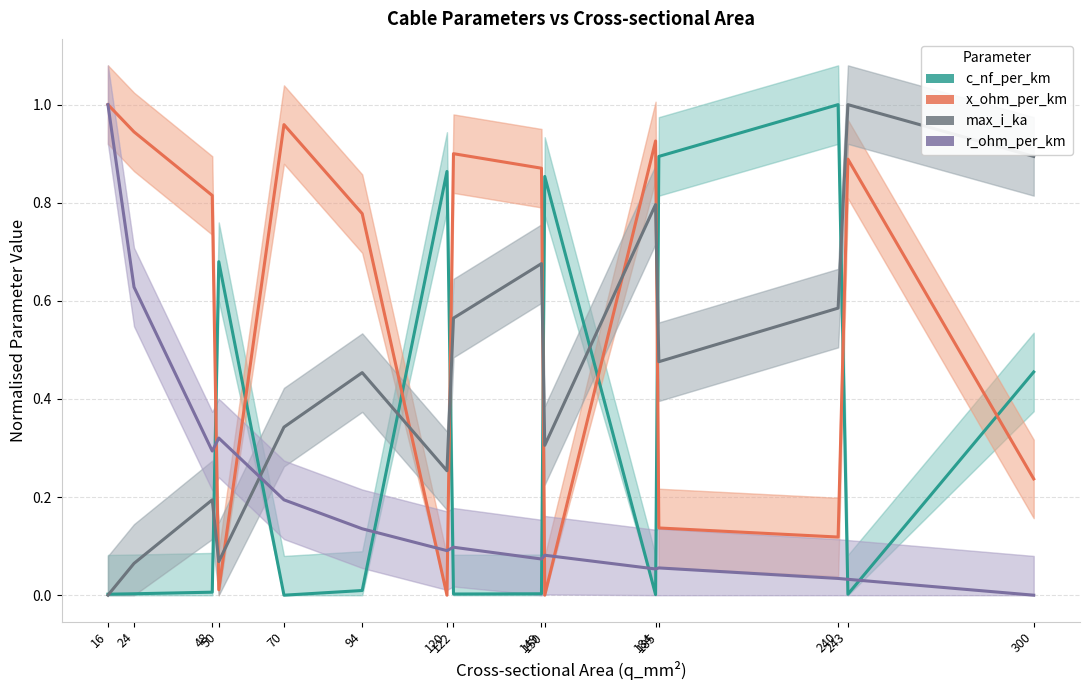

How many times do max_i_ka and x_ohm_per_km cross each other?

7